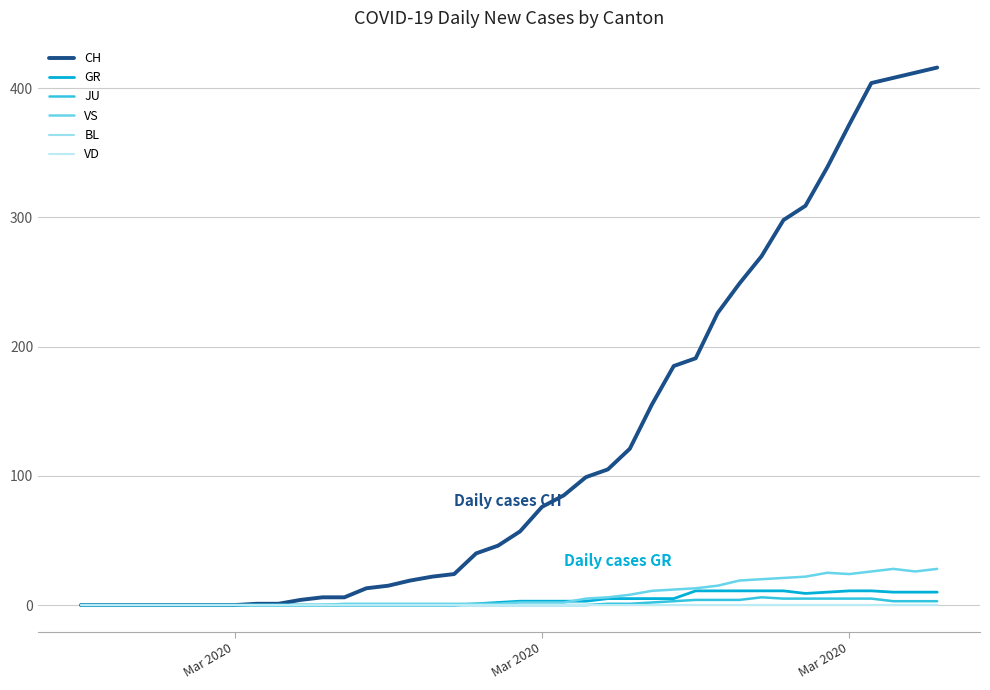

Does the chart have visible grid lines?

Yes